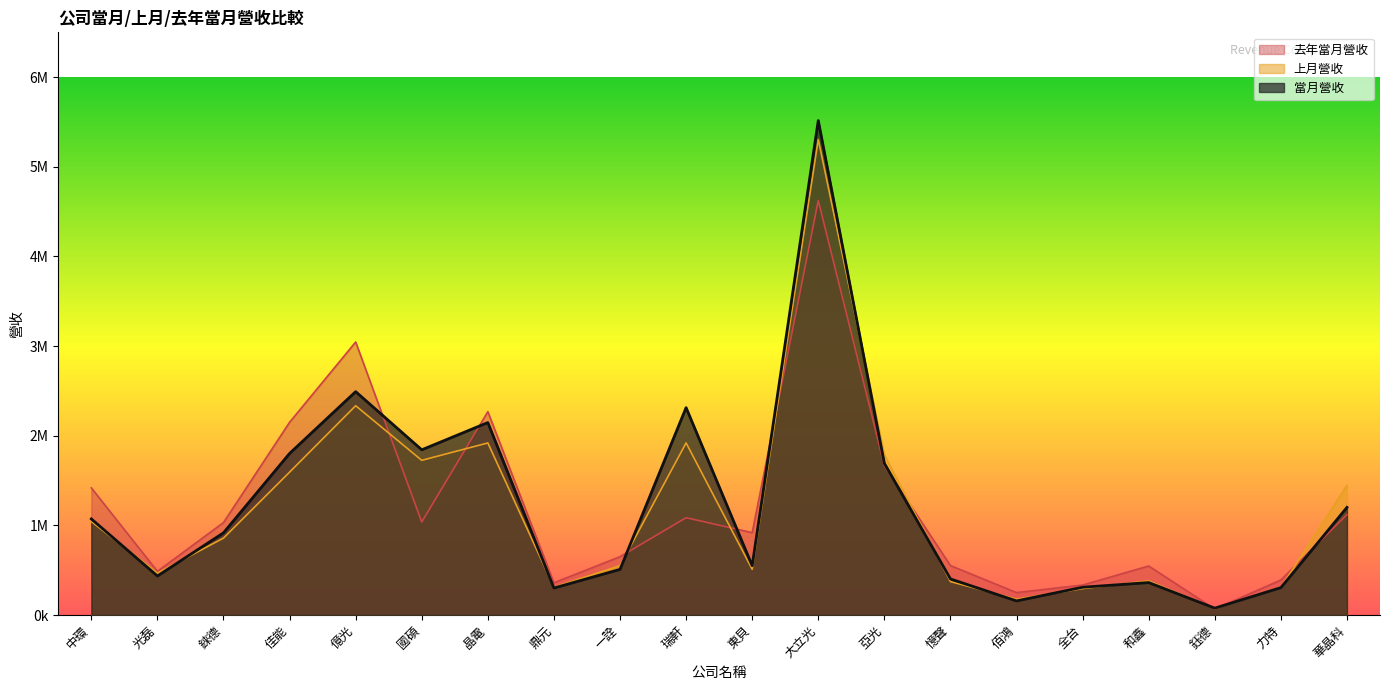

What is the difference between the second highest and minimum values in the 去年當月營收 series?

2979338